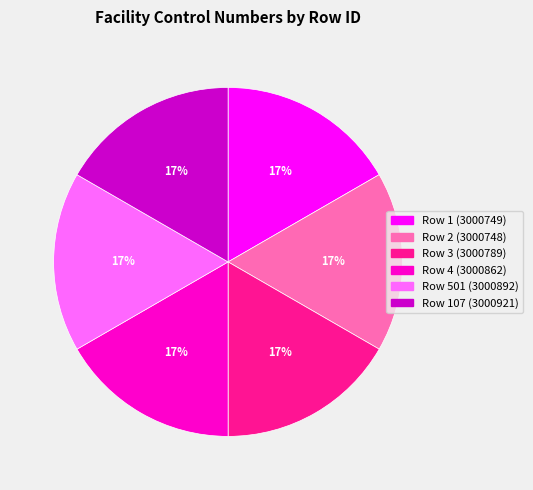

To the nearest percent, what is the average slice percentage?

17%